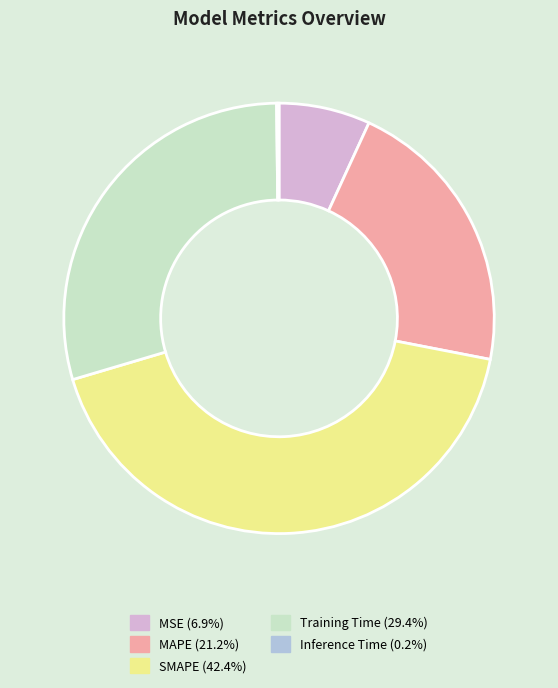

Is the sum of MSE and Training Time greater than half?

No